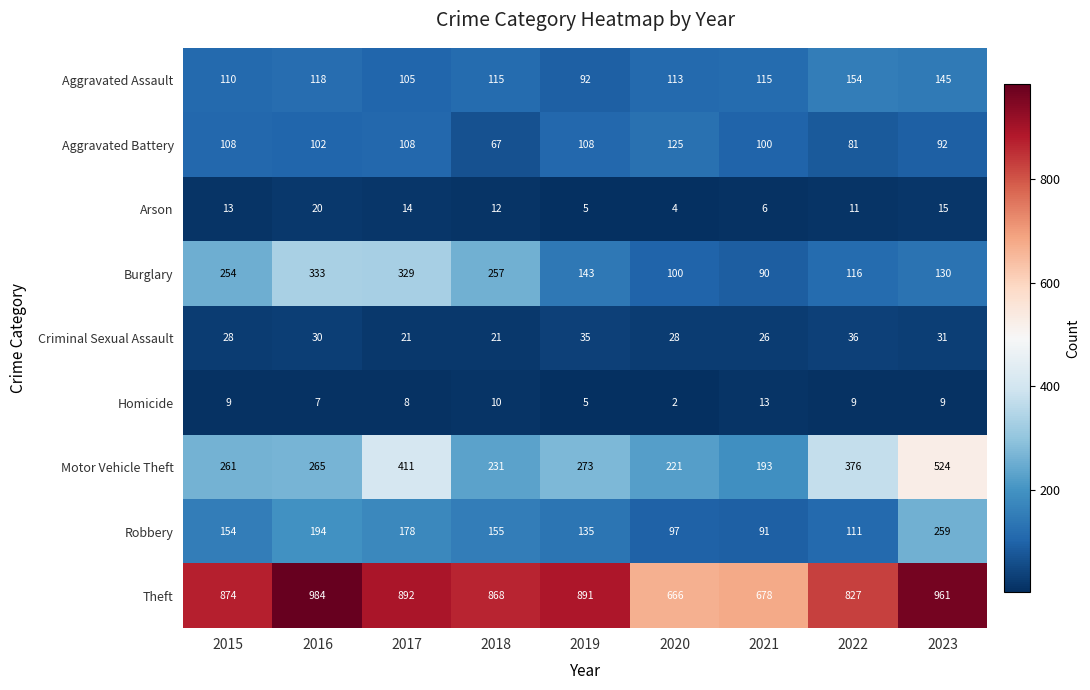

At how many categories does at least one series exceed 846?

6